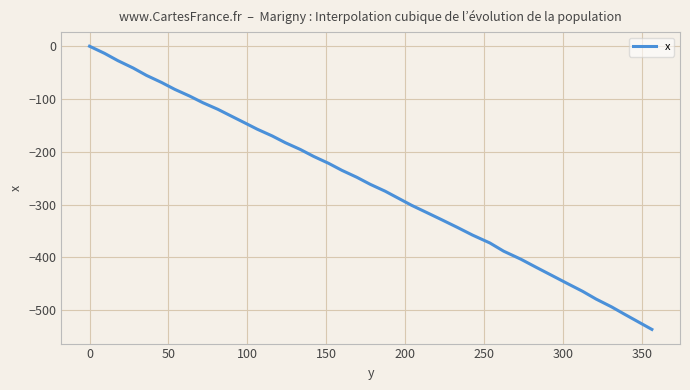

What is the smallest value displayed?

-536.2